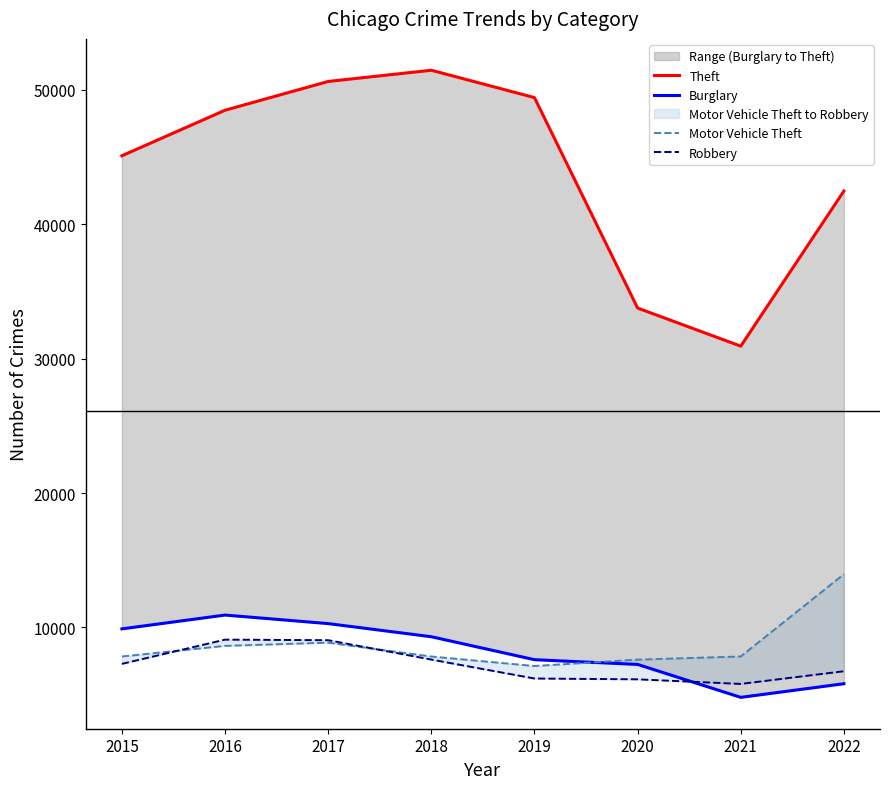

True or false: Theft and Robbery cross at least once.

False